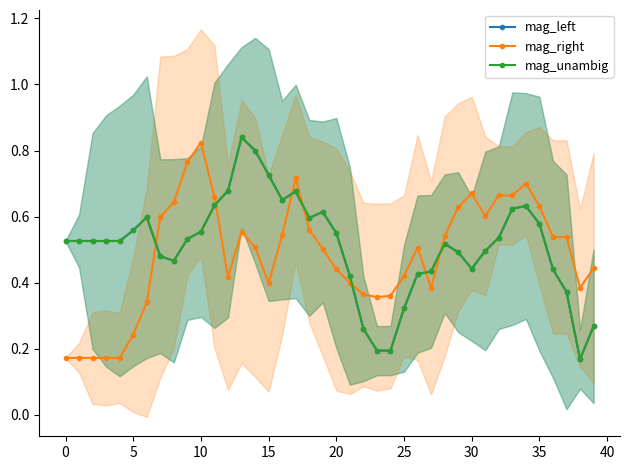

The value of mag_right at 37 is 0.2. True or false?

False